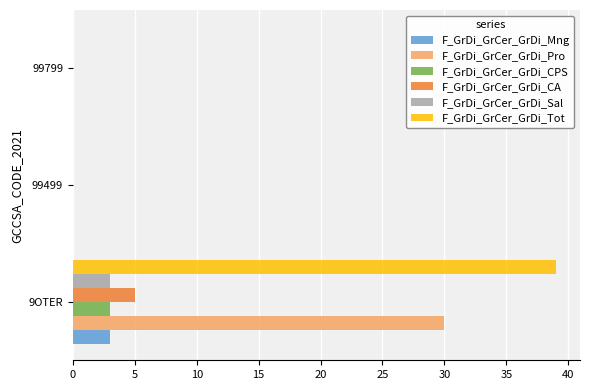

True or false: F_GrDi_GrCer_GrDi_Tot has a value of -27 at 99799.

False